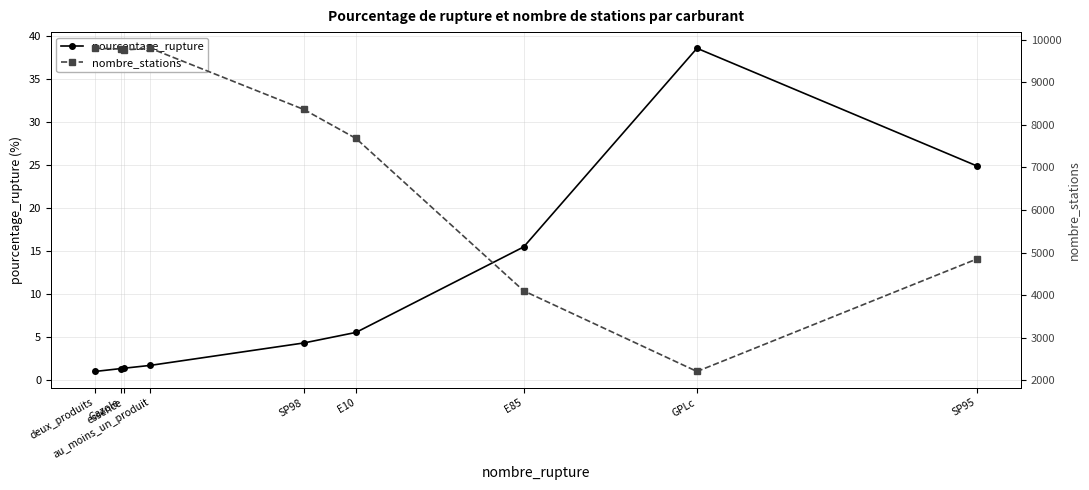

What is the label of the 2nd point from the left?

Gazole